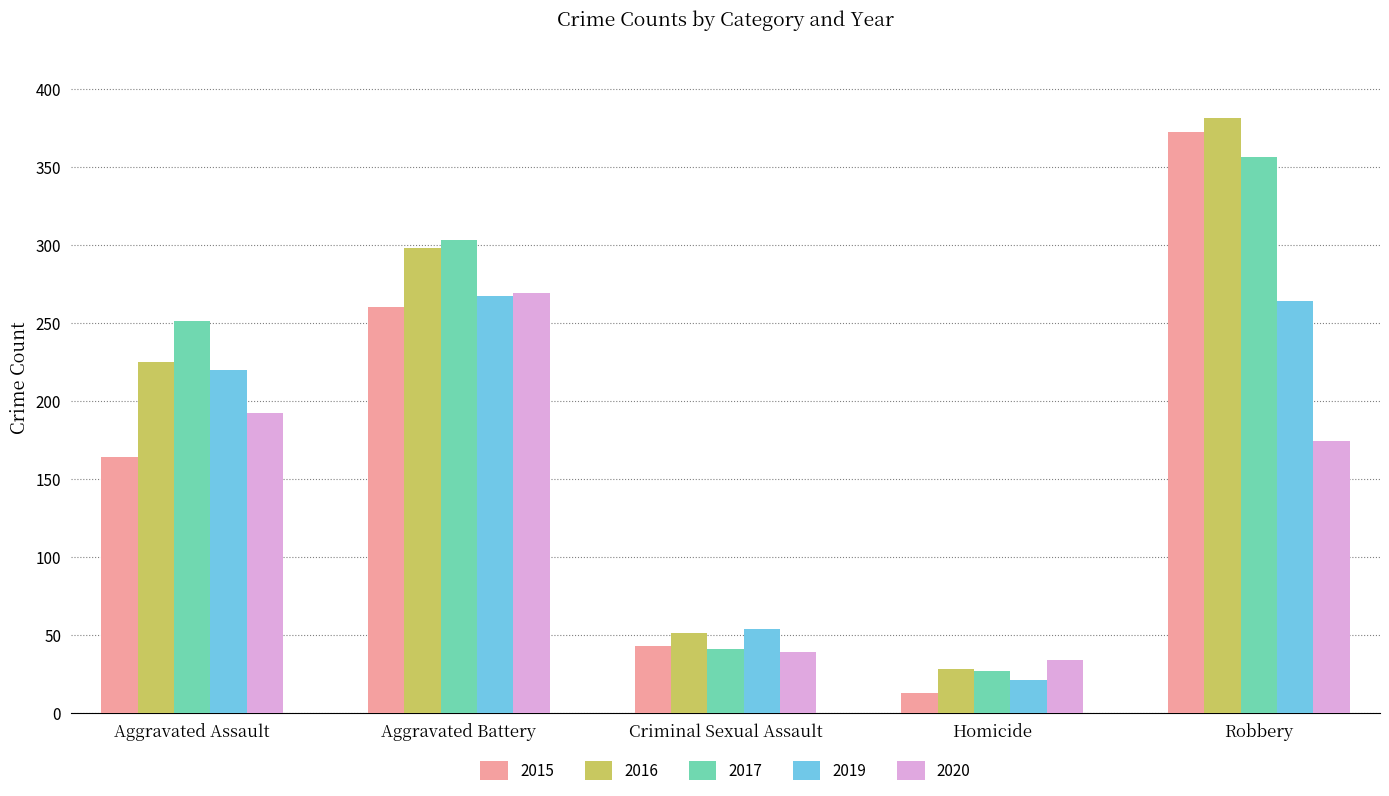

At which label does 2020 first exceed 174?

Aggravated Assault